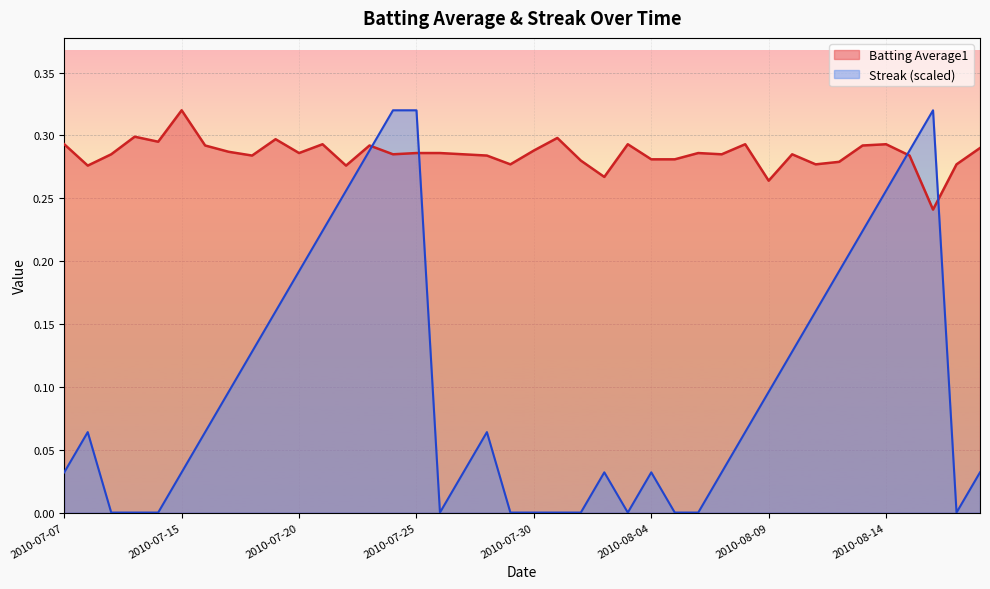

Reading left to right, extract all data points from this chart.

Batting Average1: 2010-07-07=0.3	2010-07-08=0.3	2010-07-09=0.3	2010-07-10=0.3	2010-07-11=0.3	2010-07-15=0.3	2010-07-16=0.3	2010-07-17=0.3	2010-07-18=0.3	2010-07-19=0.3	2010-07-20=0.3	2010-07-21=0.3	2010-07-22=0.3	2010-07-23=0.3	2010-07-24=0.3	2010-07-25=0.3	2010-07-26=0.3	2010-07-27=0.3	2010-07-28=0.3	2010-07-29=0.3	2010-07-30=0.3	2010-07-31=0.3	2010-08-01=0.3	2010-08-02=0.3	2010-08-03=0.3	2010-08-04=0.3	2010-08-05=0.3	2010-08-06=0.3	2010-08-07=0.3	2010-08-08=0.3	2010-08-09=0.3	2010-08-10=0.3	2010-08-11=0.3	2010-08-12=0.3	2010-08-13=0.3	2010-08-14=0.3	2010-08-15=0.3	2010-08-16=0.2	2010-08-17=0.3	2010-08-18=0.3
Streak: 2010-07-07=0.0	2010-07-08=0.1	2010-07-09=0.0	2010-07-10=0.0	2010-07-11=0.0	2010-07-15=0.0	2010-07-16=0.1	2010-07-17=0.1	2010-07-18=0.1	2010-07-19=0.2	2010-07-20=0.2	2010-07-21=0.2	2010-07-22=0.3	2010-07-23=0.3	2010-07-24=0.3	2010-07-25=0.3	2010-07-26=0.0	2010-07-27=0.0	2010-07-28=0.1	2010-07-29=0.0	2010-07-30=0.0	2010-07-31=0.0	2010-08-01=0.0	2010-08-02=0.0	2010-08-03=0.0	2010-08-04=0.0	2010-08-05=0.0	2010-08-06=0.0	2010-08-07=0.0	2010-08-08=0.1	2010-08-09=0.1	2010-08-10=0.1	2010-08-11=0.2	2010-08-12=0.2	2010-08-13=0.2	2010-08-14=0.3	2010-08-15=0.3	2010-08-16=0.3	2010-08-17=0.0	2010-08-18=0.0